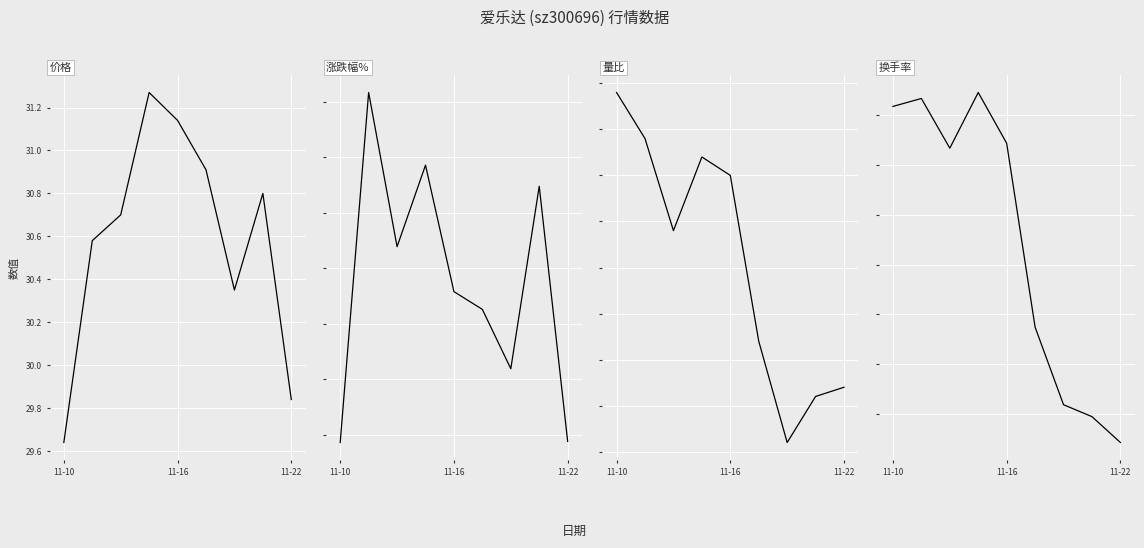

True or false: 价格 and 量比 intersect in this chart.

False